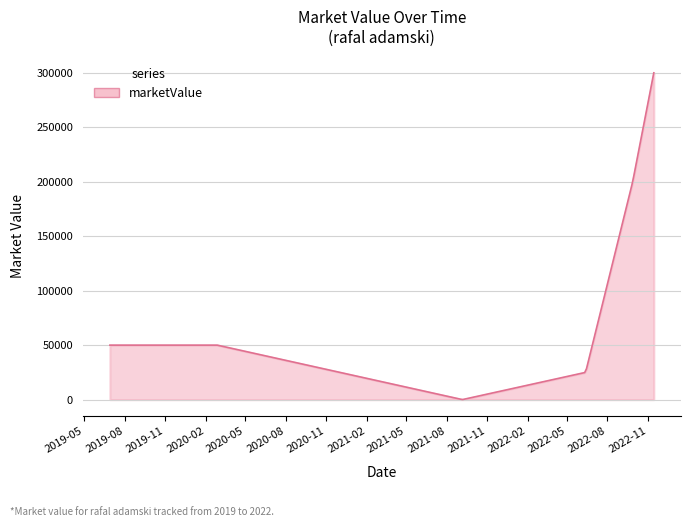

What is the maximum value shown in the chart?

300000.0